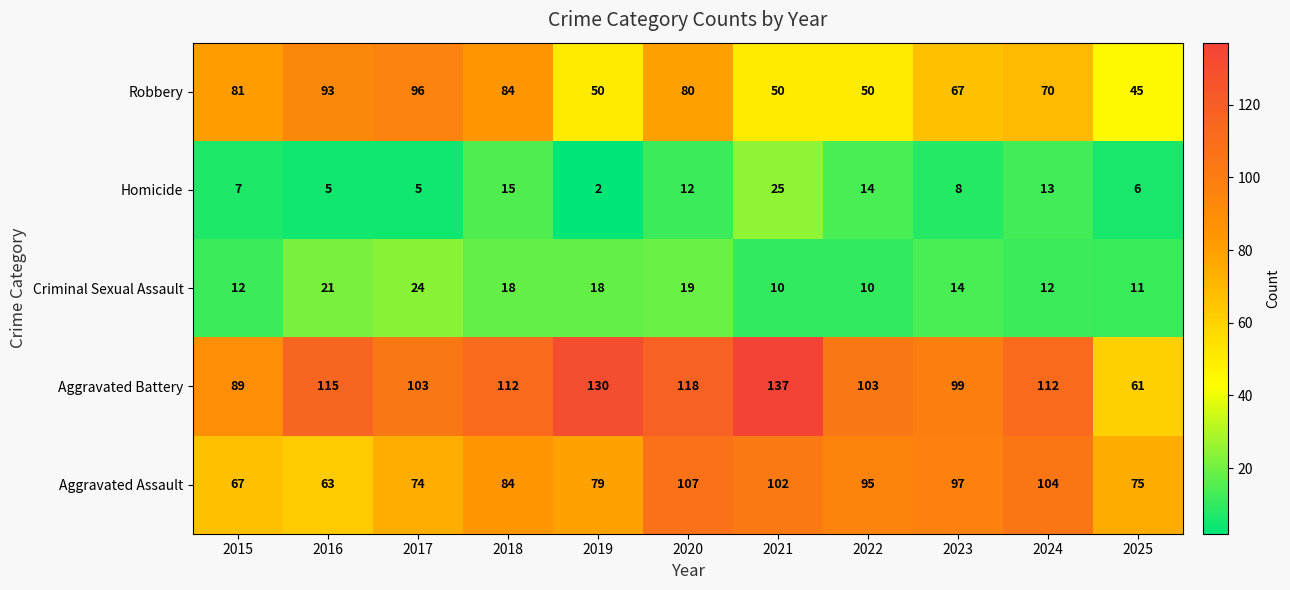

At which category is the sum across all series the highest?

2020